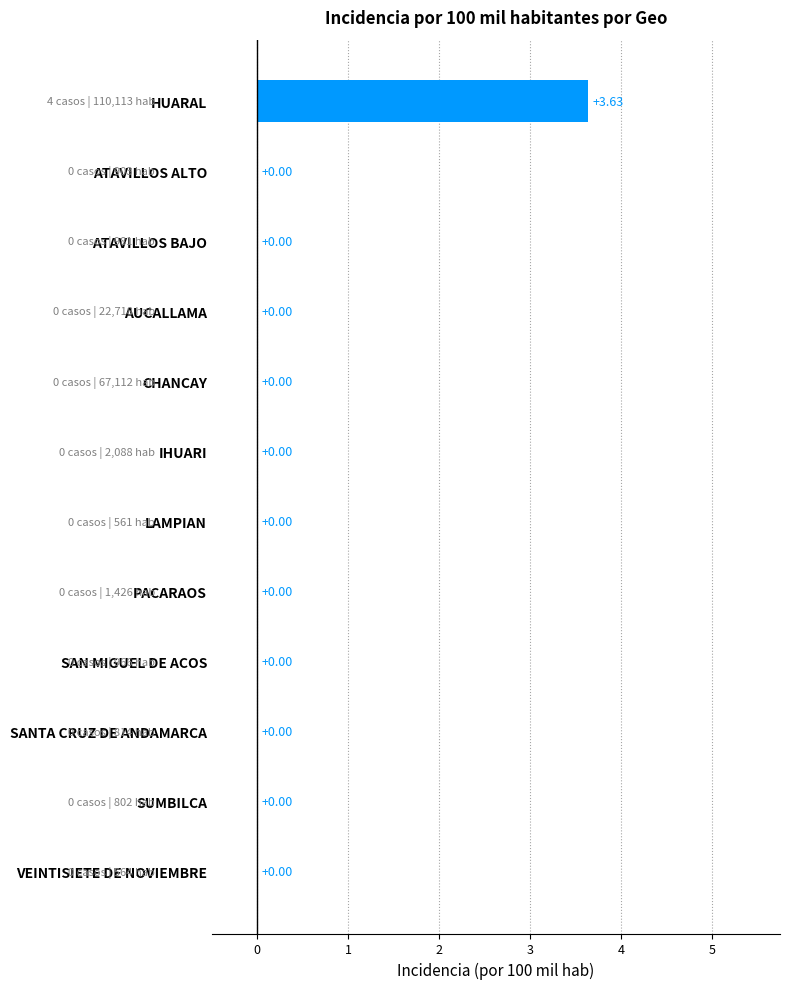

Which label corresponds to the largest value in the chart?

HUARAL